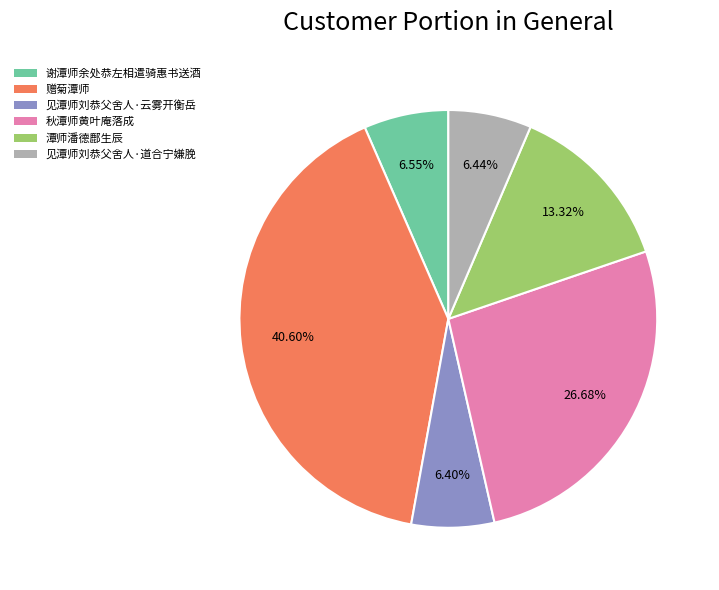

To the nearest percent, what portion does 潭师潘德鄜生辰 represent?

13%